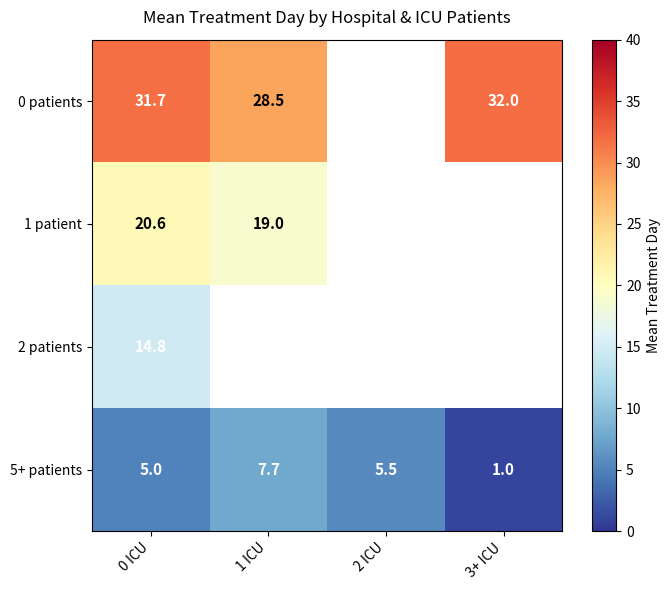

What is the sum of the 5+ patients values at 0 ICU and 1 ICU?

12.7